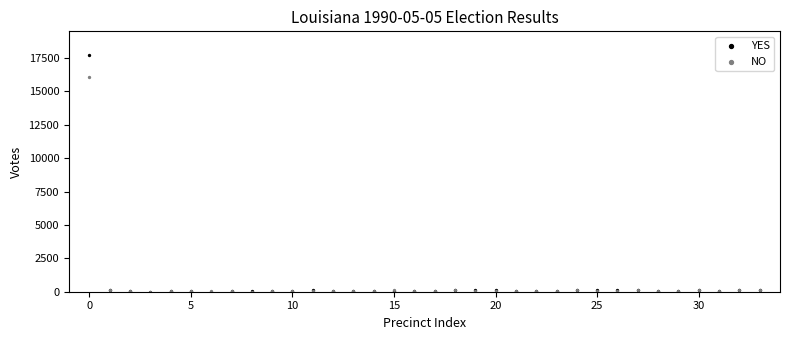

Across all series, what Y value is closest to 8865?

16067